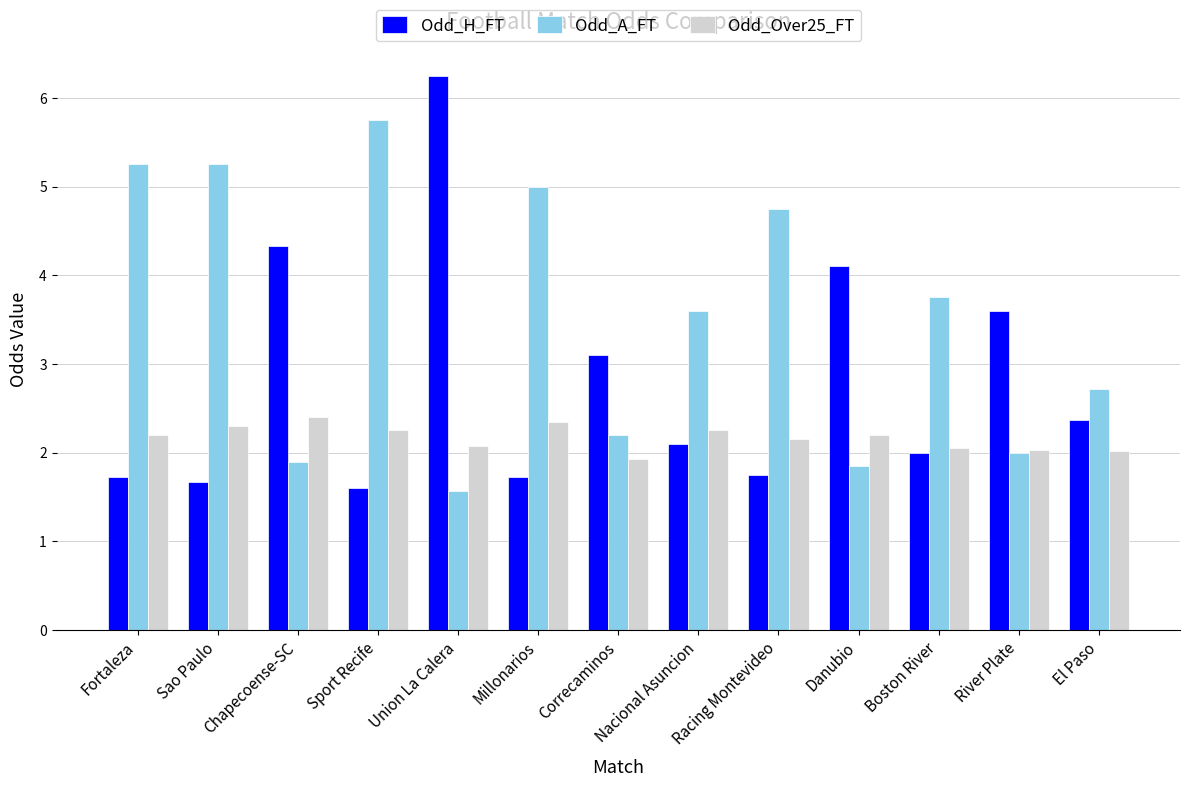

At which category does the chart reach its peak across all series?

Union La Calera